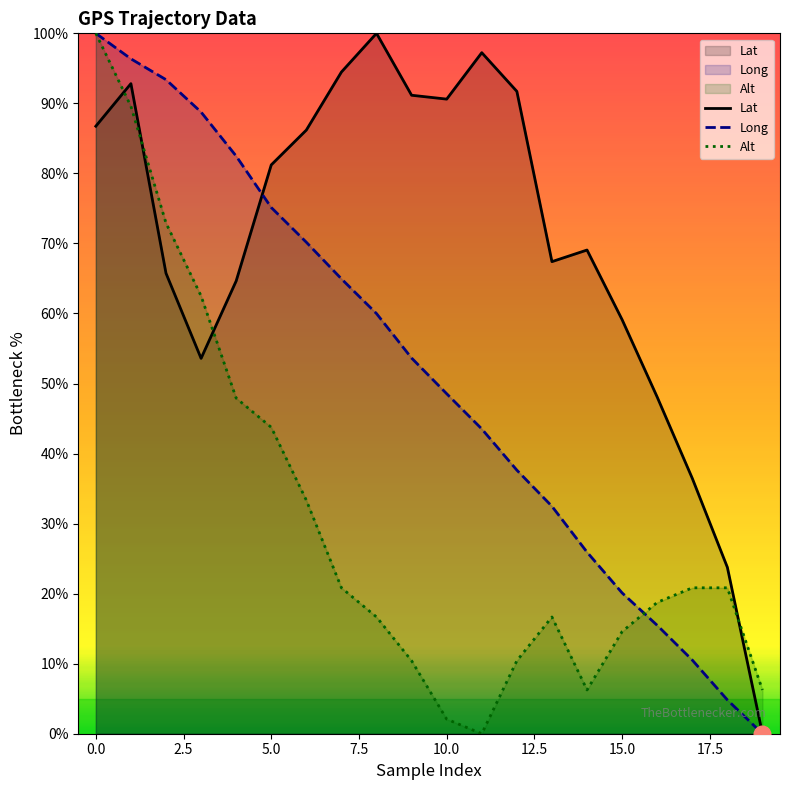

True or false: Long has more than 1 interior local peaks.

False